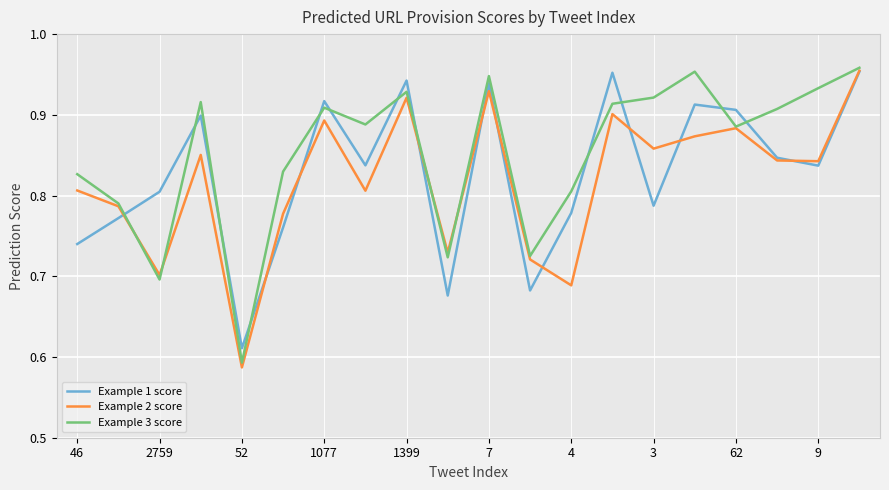

Which series has the largest total across all categories?

Example 3 score